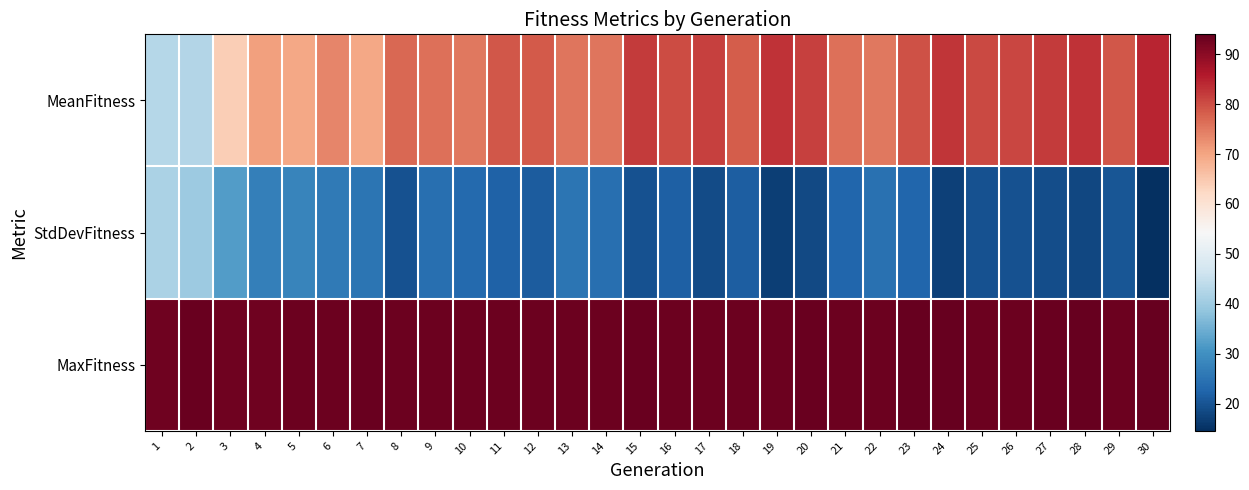

Rank the series at 6 from lowest to highest value.

StdDevFitness, MeanFitness, MaxFitness